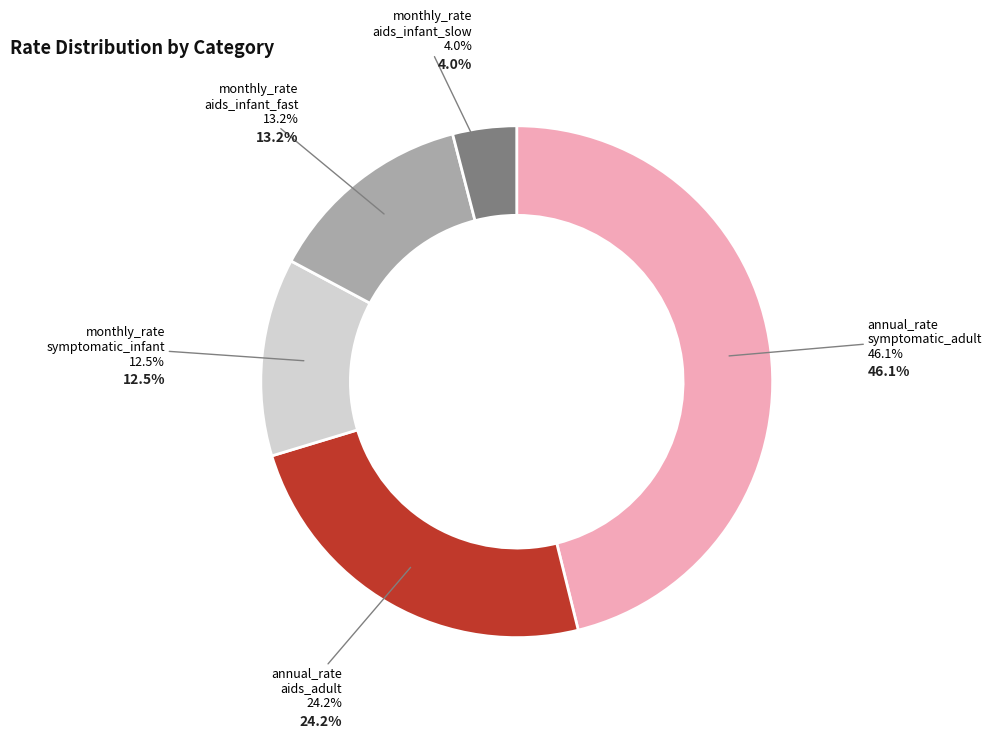

To the nearest percent, what is the combined percentage of monthly_rate_symptomatic_infant and annual_rate_symptomatic_adult?

59%